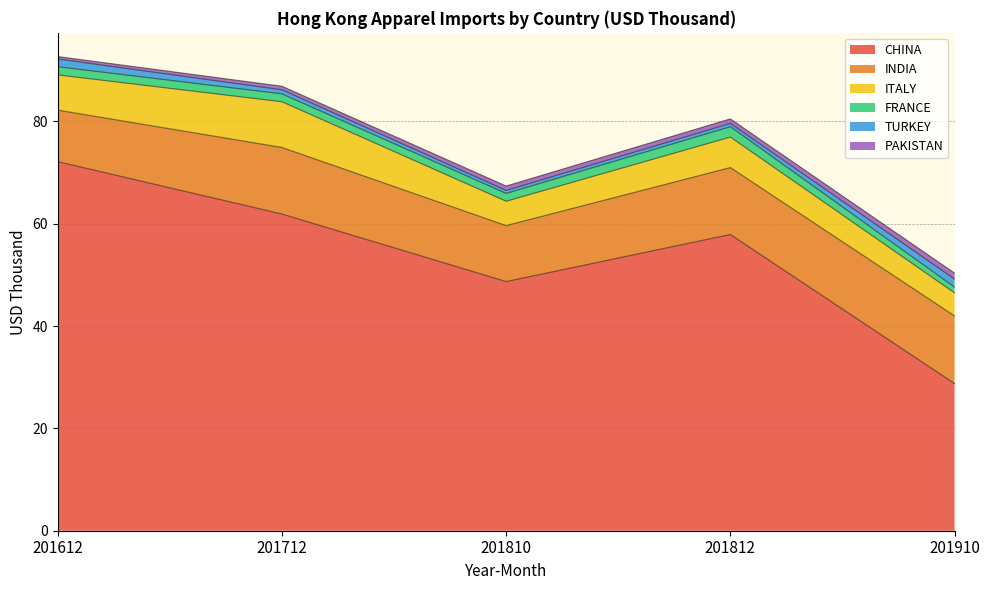

At which label is ITALY closest to 6?

201812